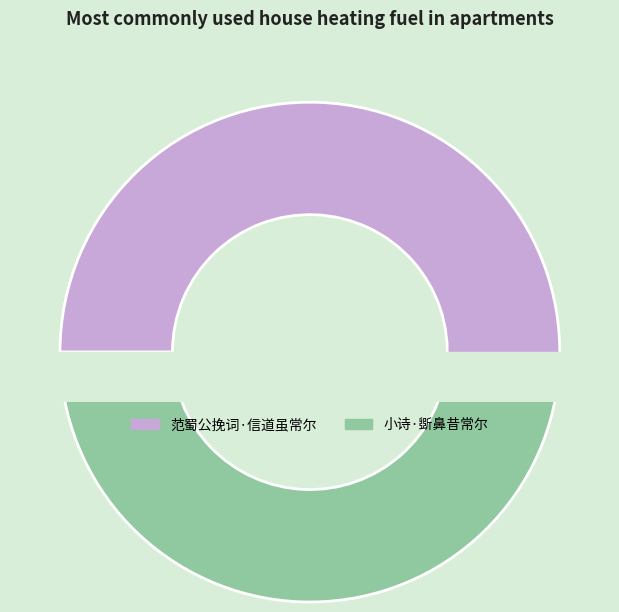

To the nearest percent, what percentage of the pie is 范蜀公挽词·信道虽常尔?

51%